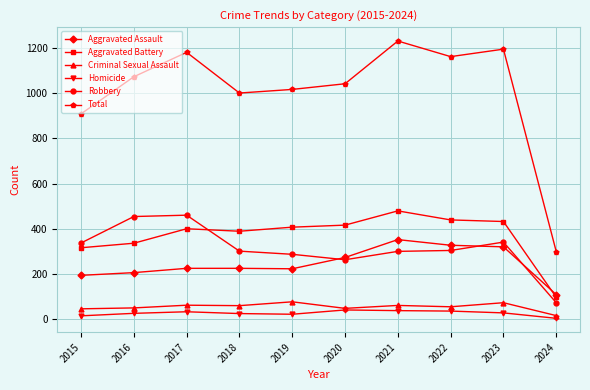

At 2023, list the series in order from largest to smallest.

Total, Aggravated Battery, Robbery, Aggravated Assault, Criminal Sexual Assault, Homicide